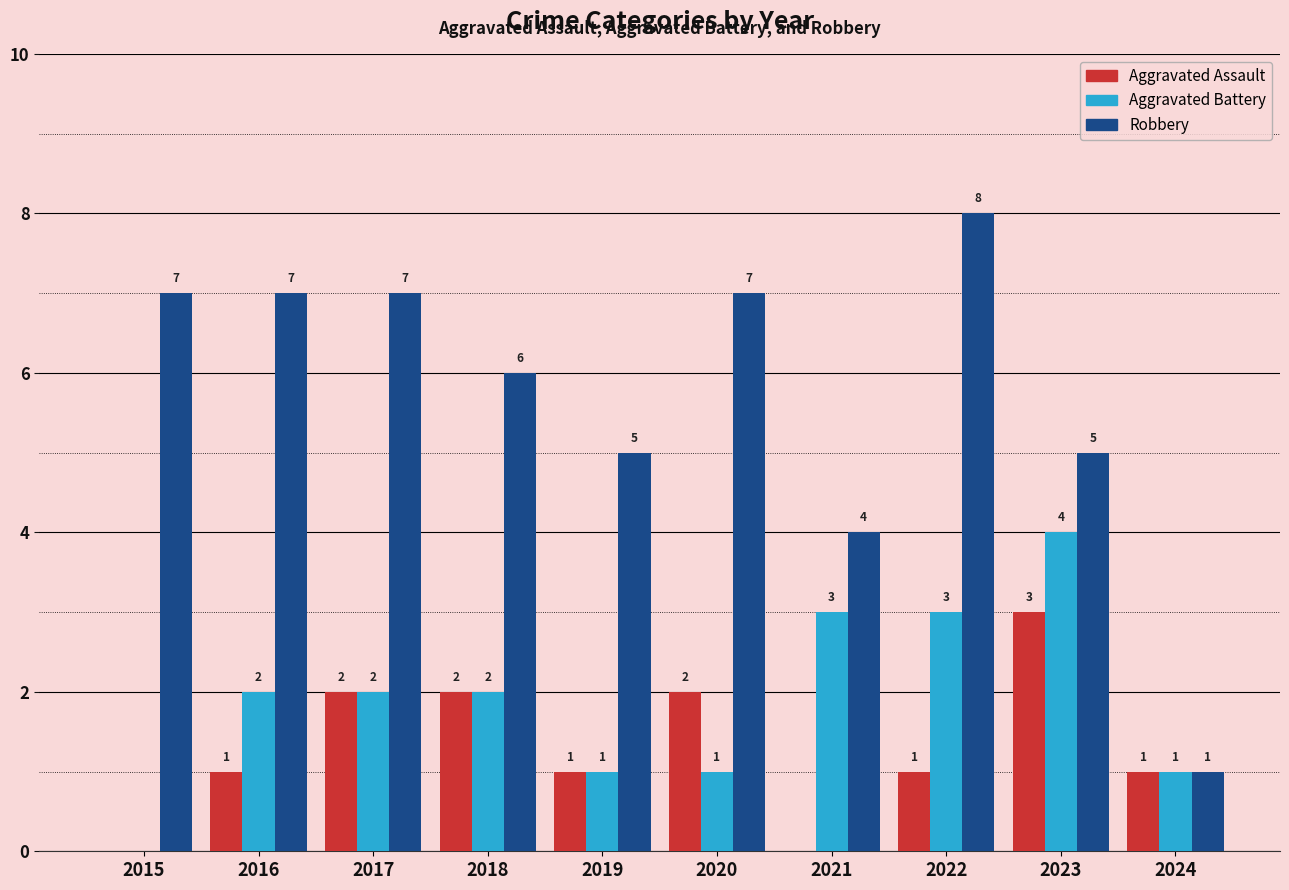

Which series has the largest total across all categories?

Robbery